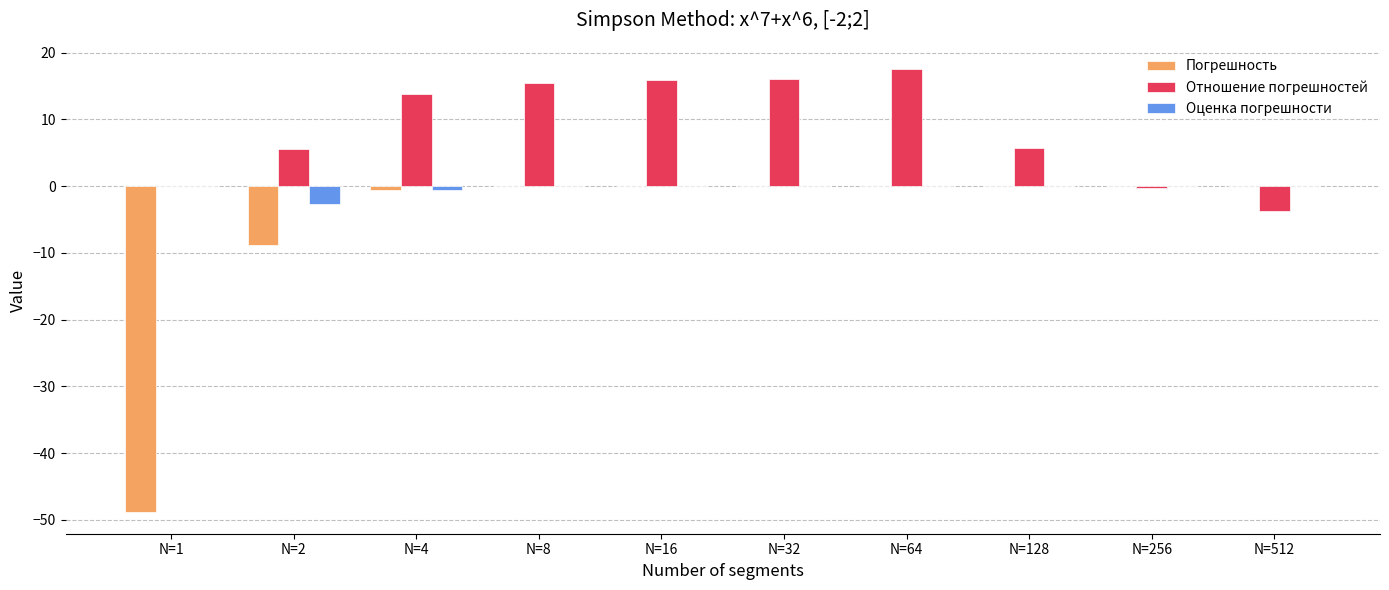

What is the maximum value shown in the chart?

17.5